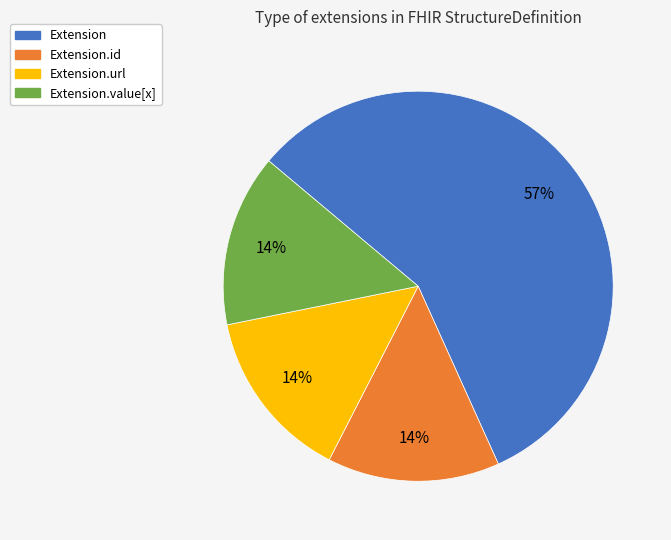

To the nearest percent, what is the average slice percentage?

25%